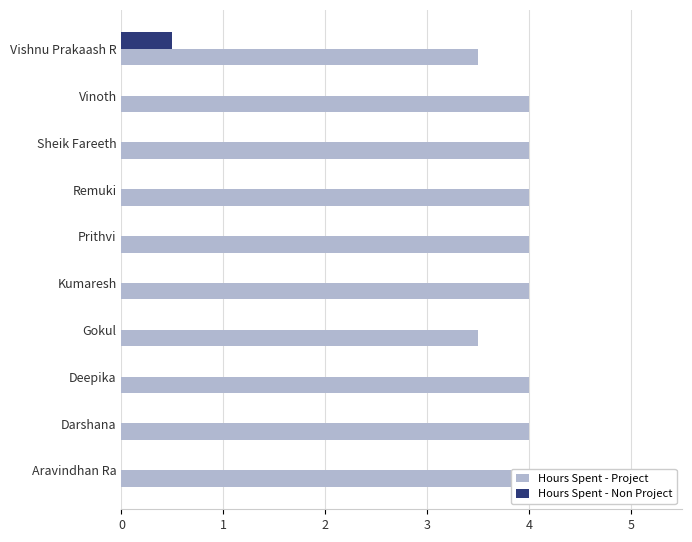

List the series in order of their peak value, lowest first.

Hours Spent - Non Project, Hours Spent - Project